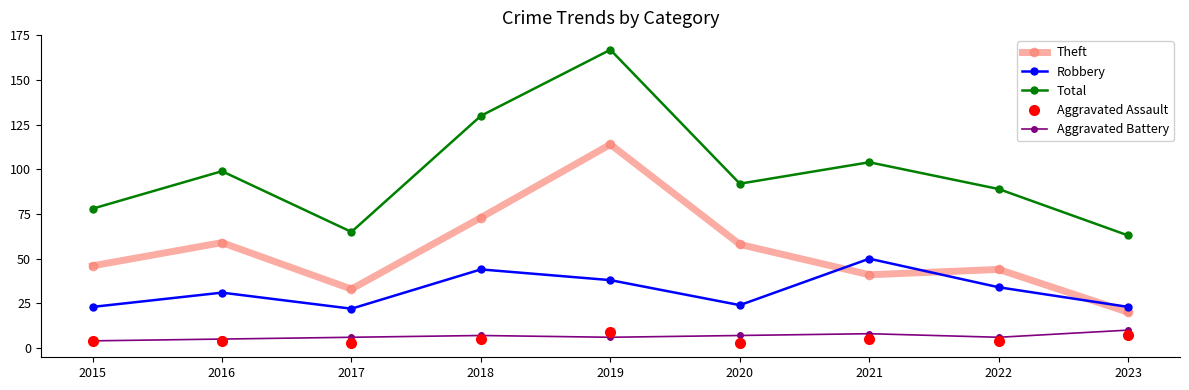

True or false: Aggravated Assault and Total intersect in this chart.

False